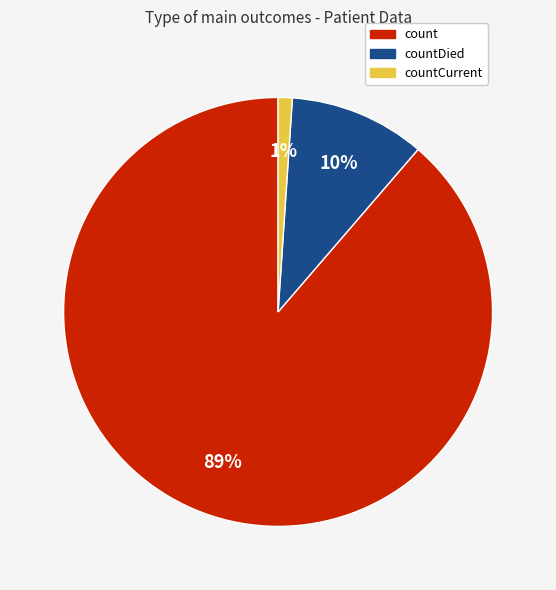

The count slice represents 99% of the pie. True or false?

False